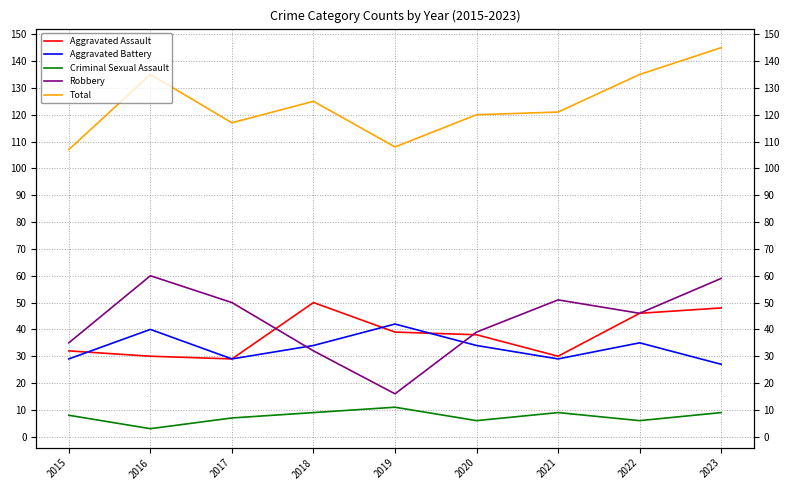

The value of Aggravated Assault at 2016 is 50. True or false?

False